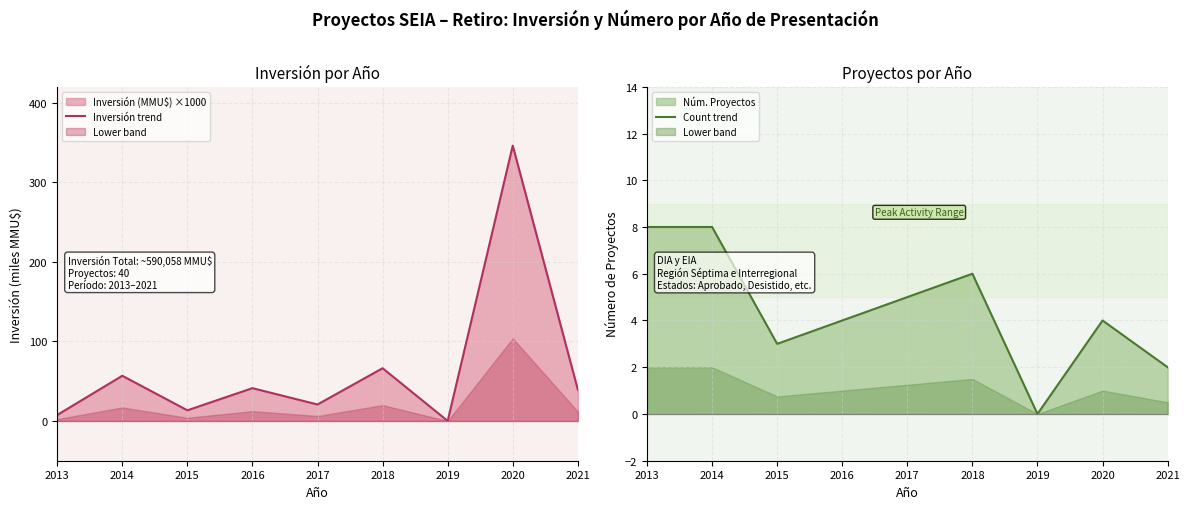

What is the difference between the second highest and minimum values in the Inversión trend series?

66.2